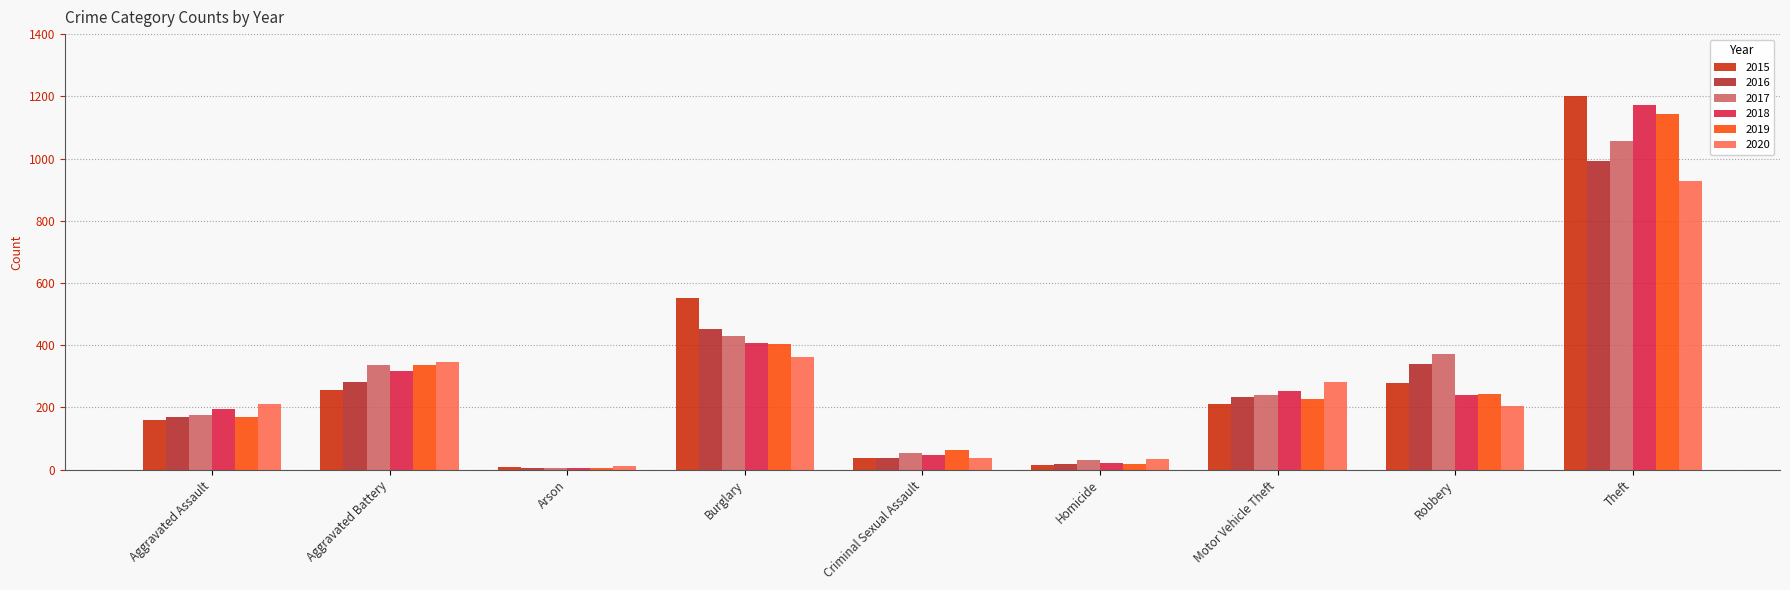

What is the value of the 2016 bar at the 6th from the left?

19